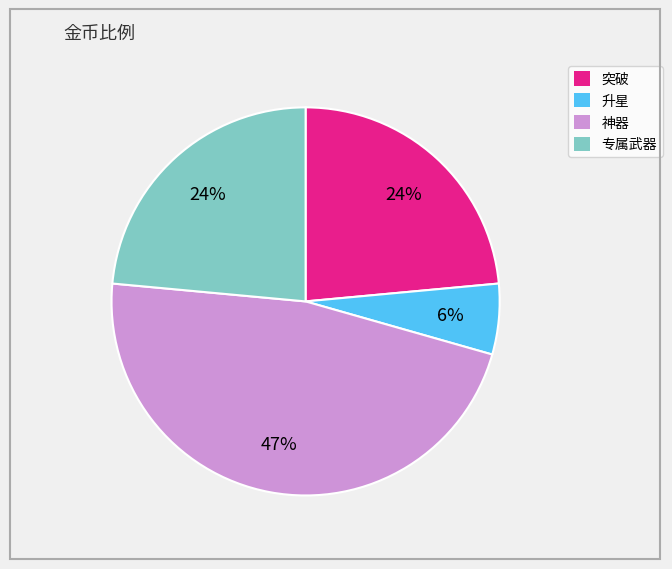

Do 突破 and 专属武器 together represent more than half of the pie?

No